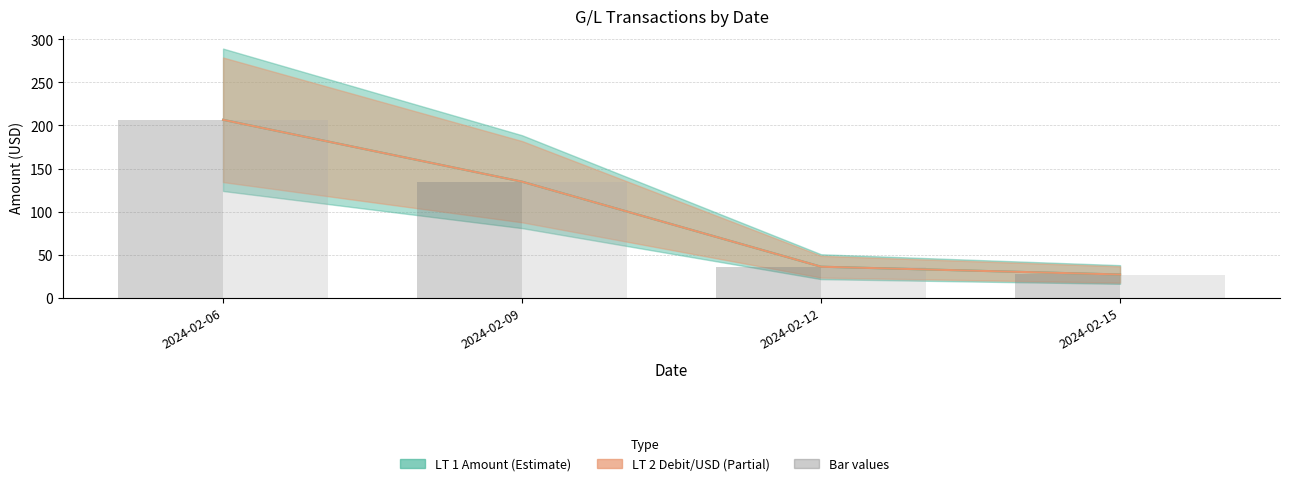

At which label is LT 1 Amount (bar) closest to 116?

2024-02-09